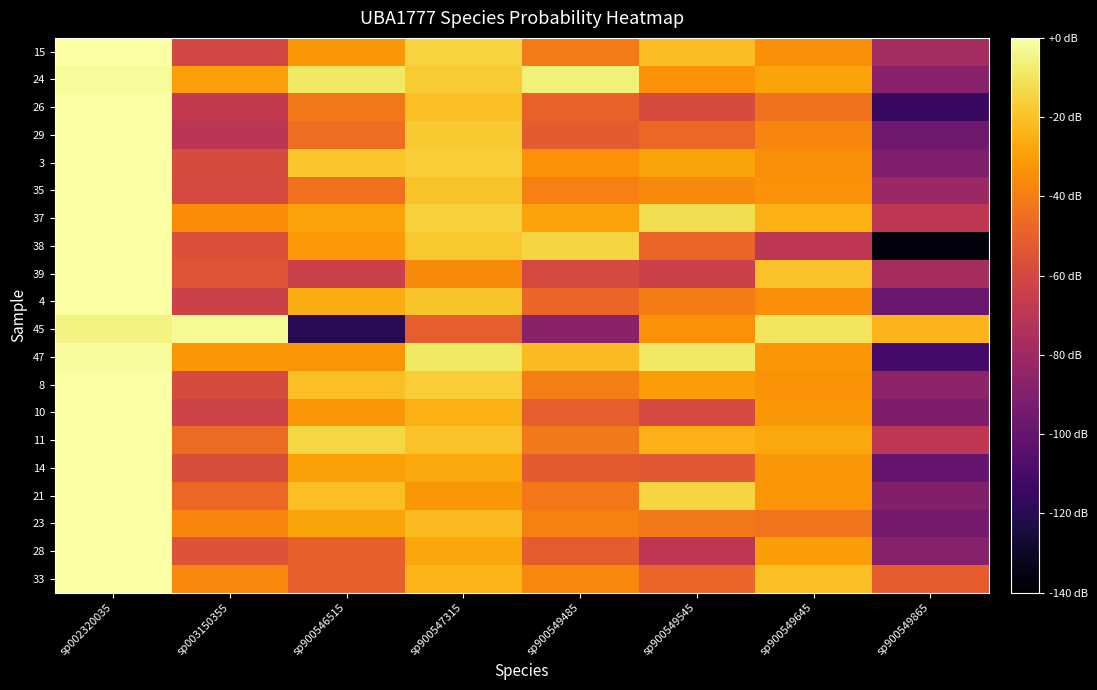

Rank the series at sp900549545 from lowest to highest value.

28, 39, 10, 26, 14, 38, 33, 29, 23, 4, 35, 24, 45, 8, 3, 11, 15, 21, 37, 47